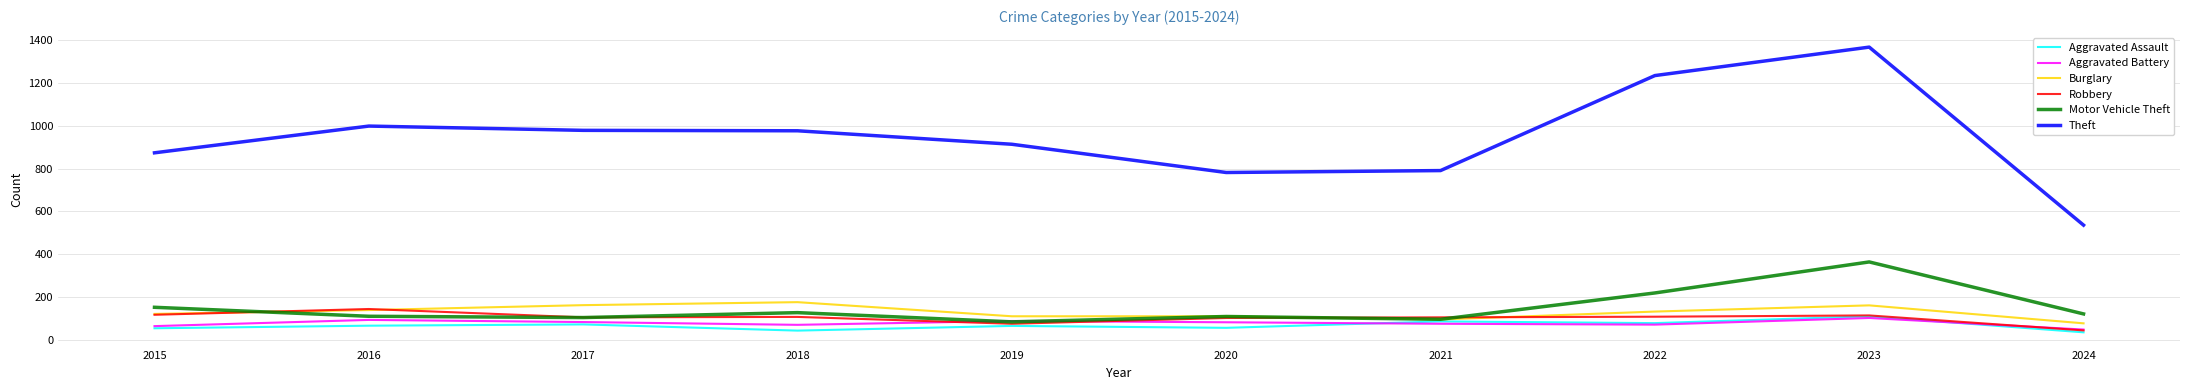

The Aggravated Assault series shows 72 at 2017. True or false?

True